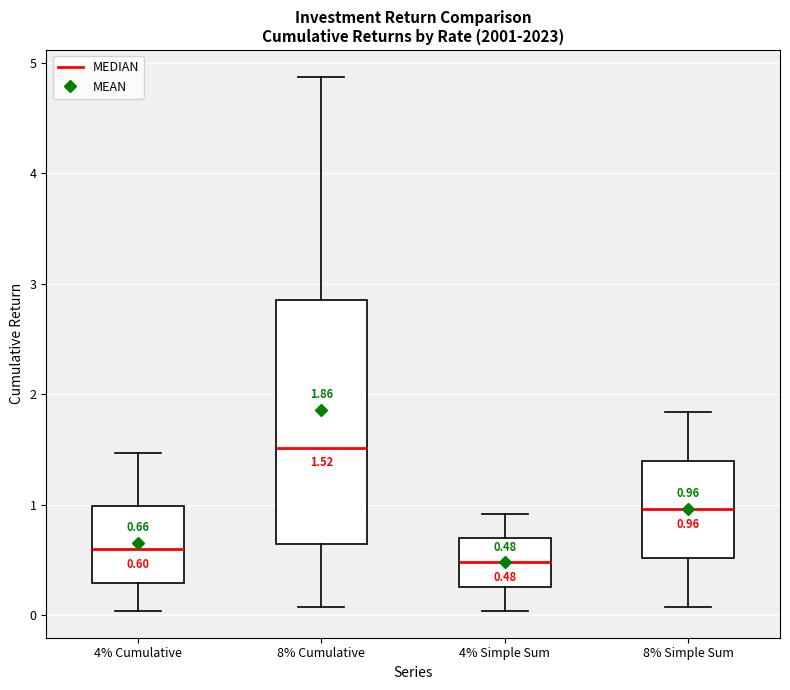

Which box is the tallest, from its lower edge to its upper edge?

8% Cumulative